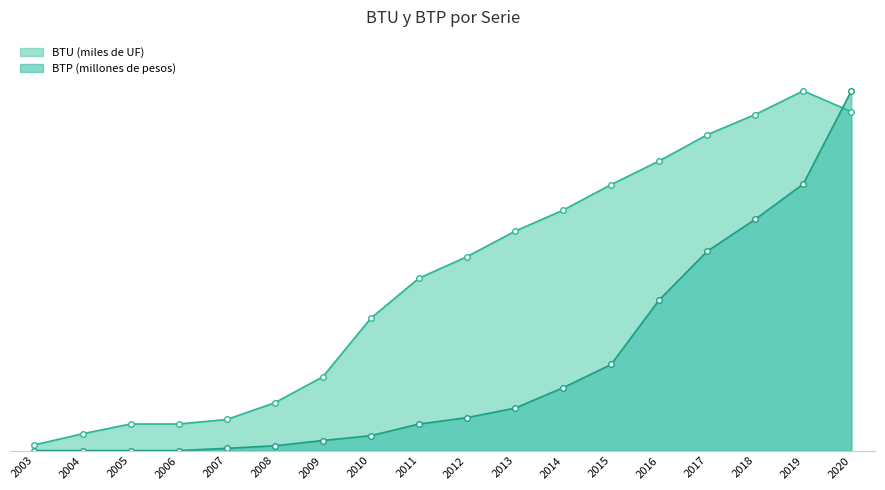

What is the approximate value of BTP (millones de pesos) at 2012?

74176.9